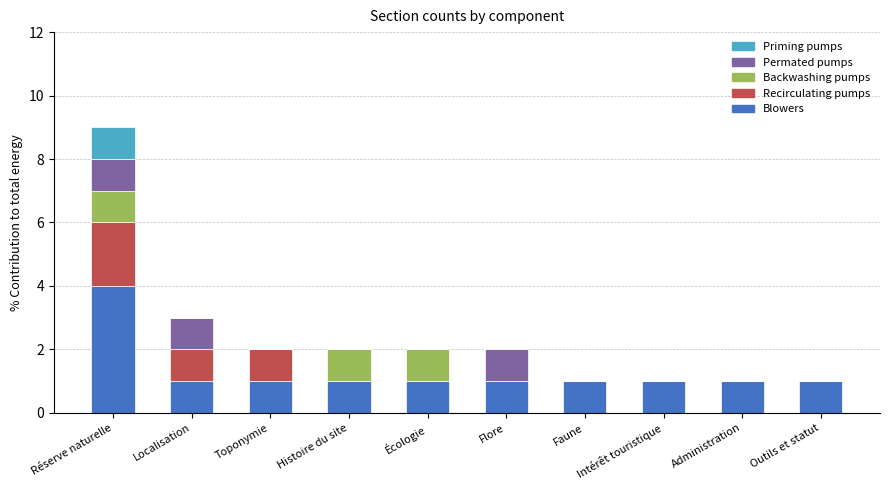

True or false: Blowers has a value of 1 at Outils et statut.

True